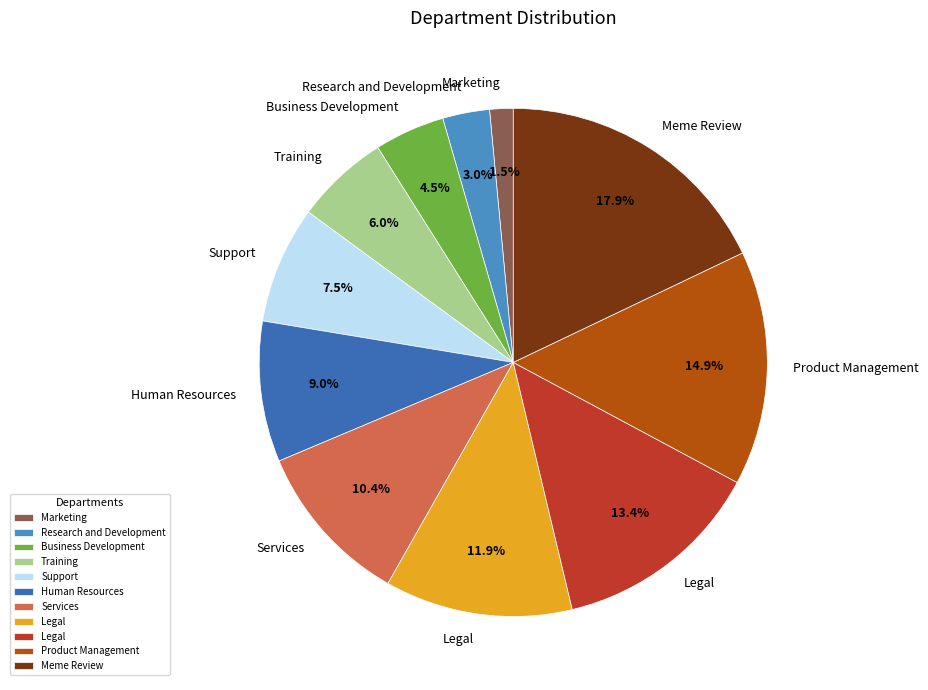

Count the number of slices in the pie.

11